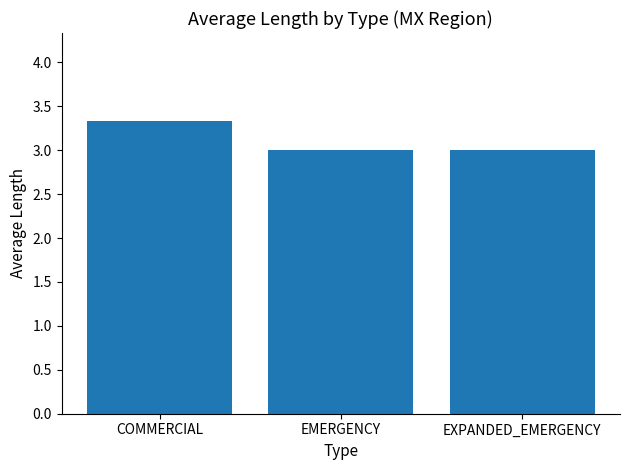

Reading right to left, transcribe all the data shown in this chart.

3.0	3.0	3.3